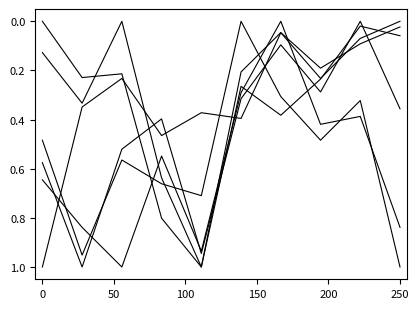

Does the chart display data point markers on the line(s)?

No